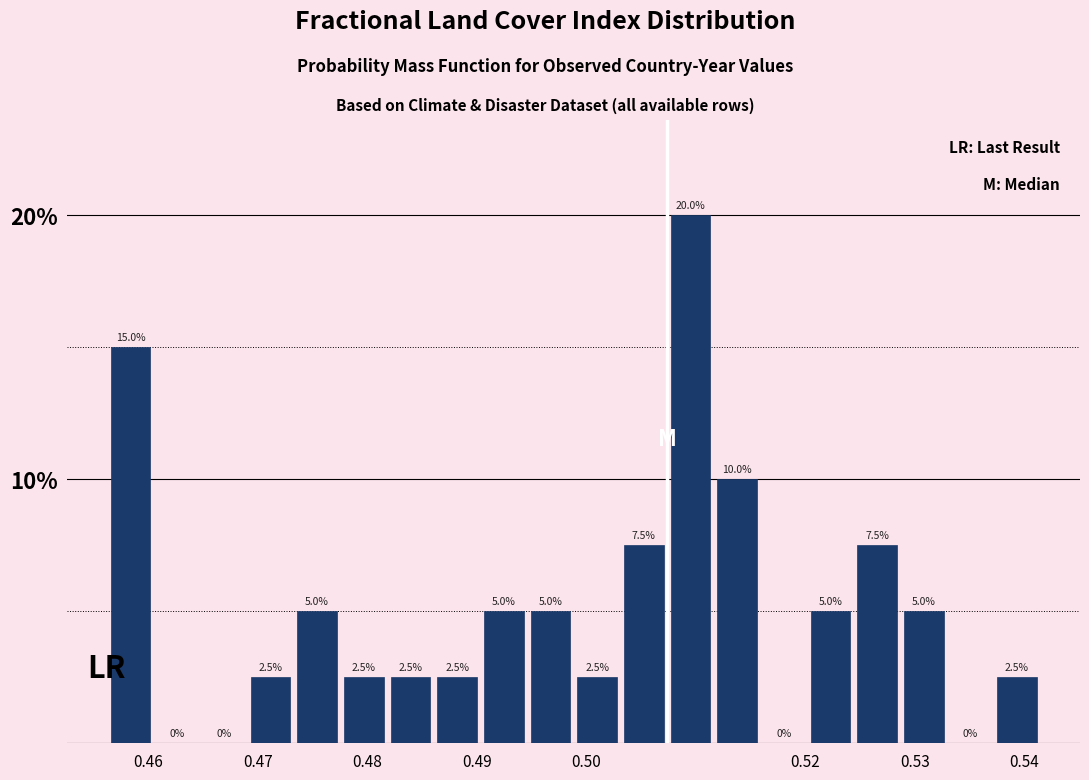

Reading left to right, list every bar in this chart as the range it spans on the x-axis followed by its height. The bar edges are not printed on the chart, so give them approximately, as read against the axis.

0.456 to 0.461: 15.0
0.461 to 0.465: 0.0
0.465 to 0.469: 0.0
0.469 to 0.473: 2.5
0.473 to 0.478: 5.0
0.478 to 0.482: 2.5
0.482 to 0.486: 2.5
0.486 to 0.490: 2.5
0.490 to 0.495: 5.0
0.495 to 0.499: 5.0
0.499 to 0.503: 2.5
0.503 to 0.507: 7.5
0.507 to 0.512: 20.0
0.512 to 0.516: 10.0
0.516 to 0.520: 0.0
0.520 to 0.524: 5.0
0.524 to 0.529: 7.5
0.529 to 0.533: 5.0
0.533 to 0.537: 0.0
0.537 to 0.541: 2.5